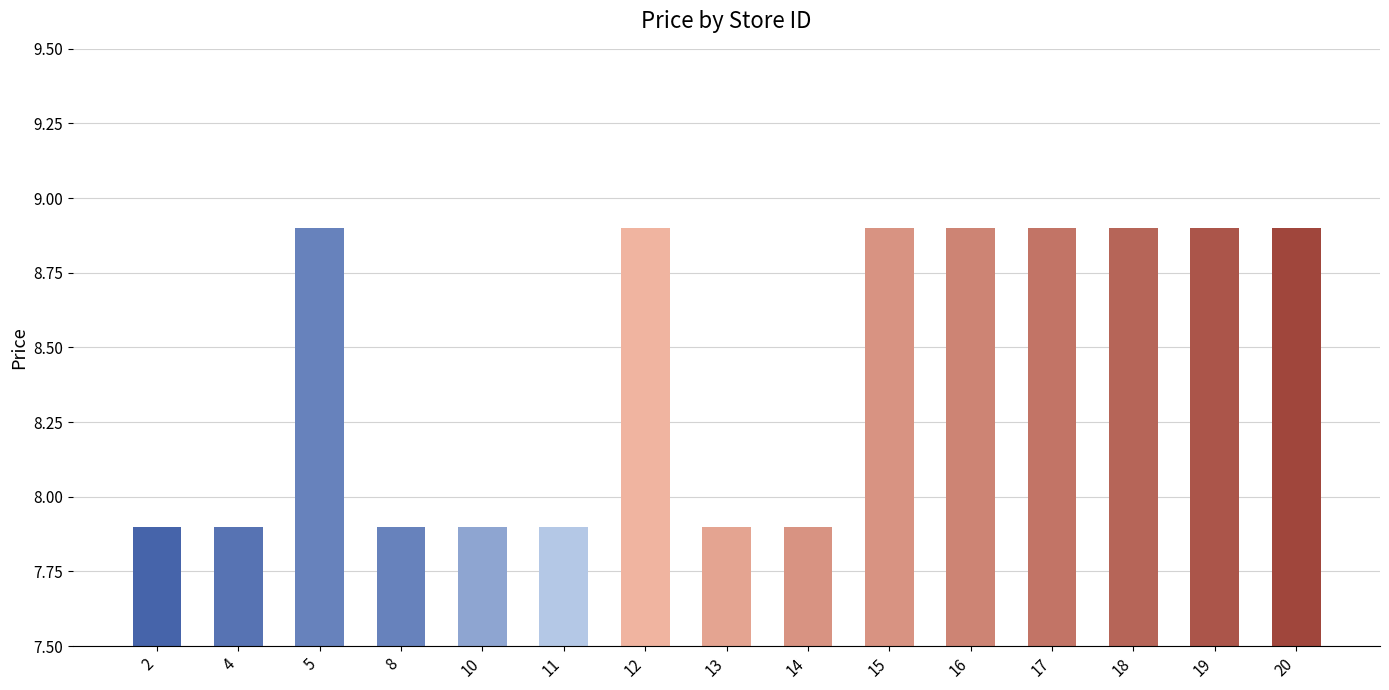

What is the minimum value shown in the chart?

7.9